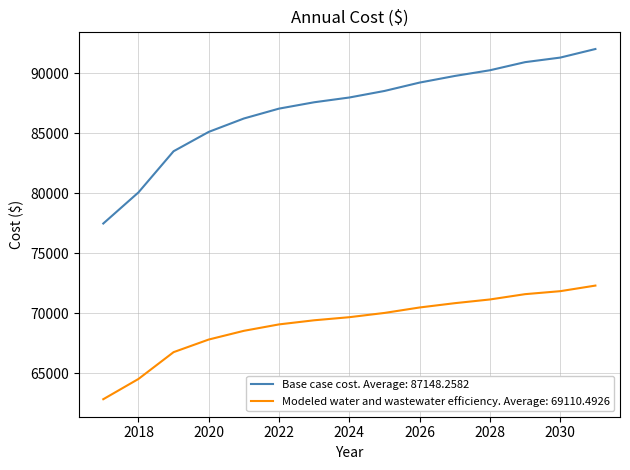

List the series in order of their overall mean, highest first.

Base case cost. Average: 87148.2582, Modeled water and wastewater efficiency. Average: 69110.4926